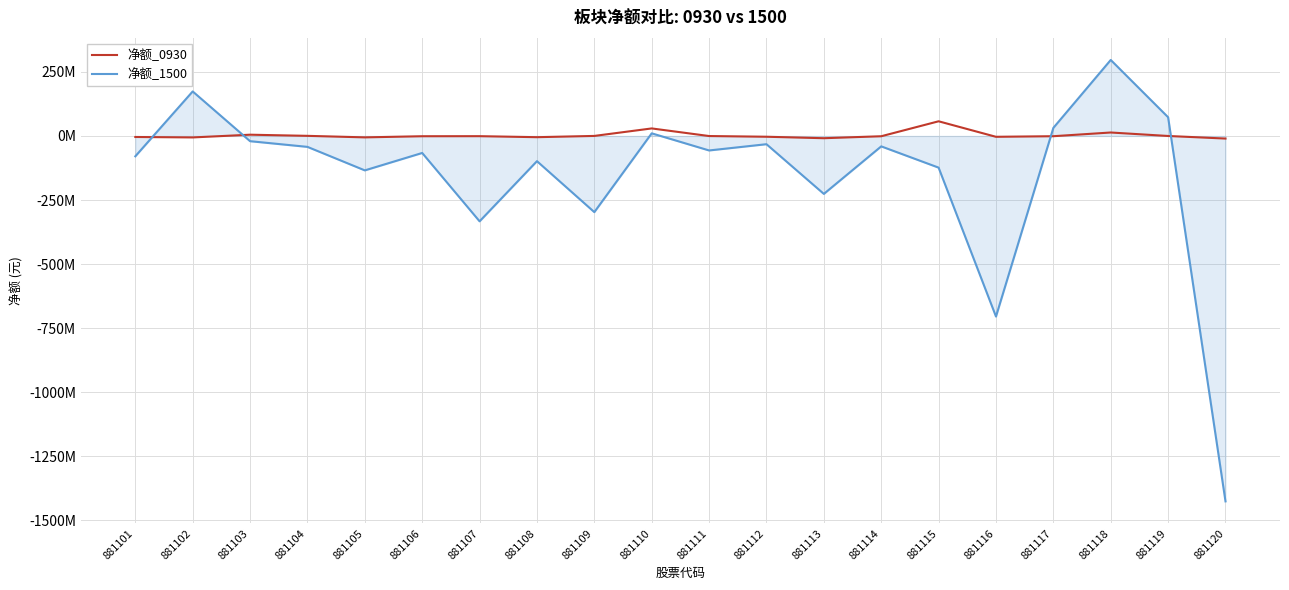

Rank the series by their average value, from lowest to highest.

净额_1500, 净额_0930